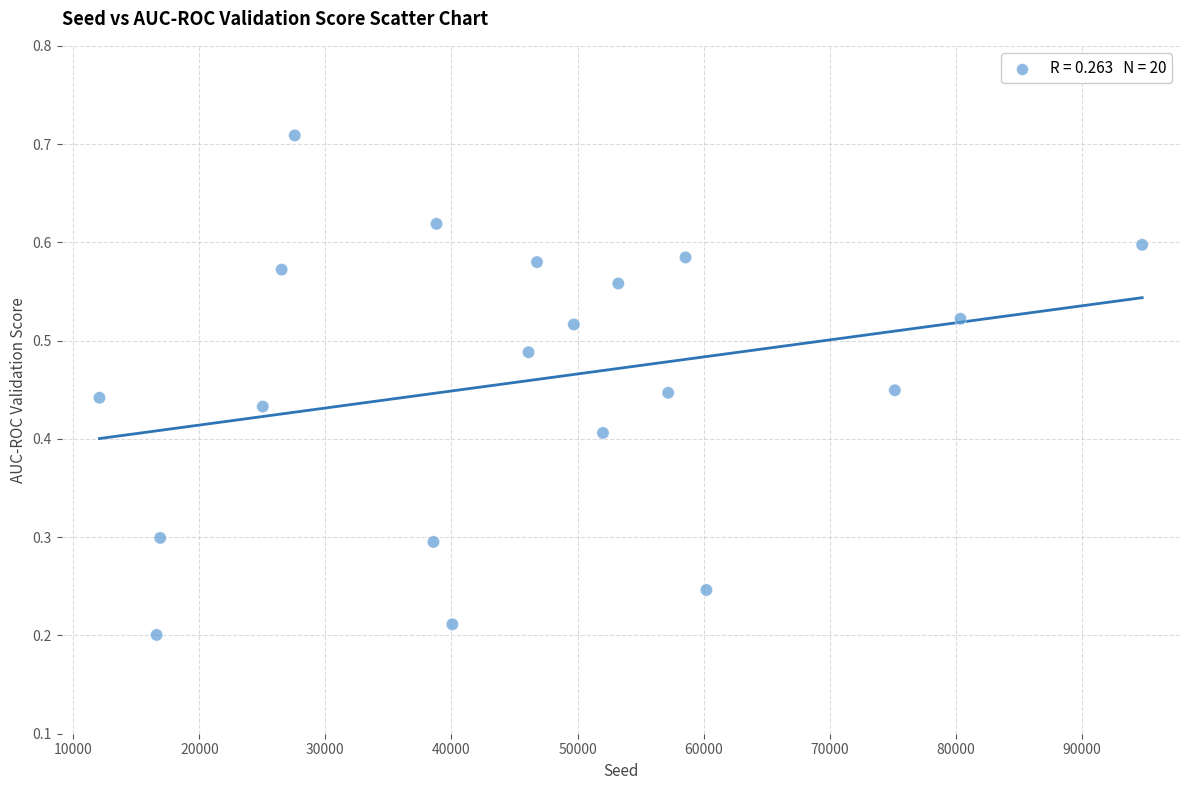

What is the range of X values (max minus min)?

82718.0